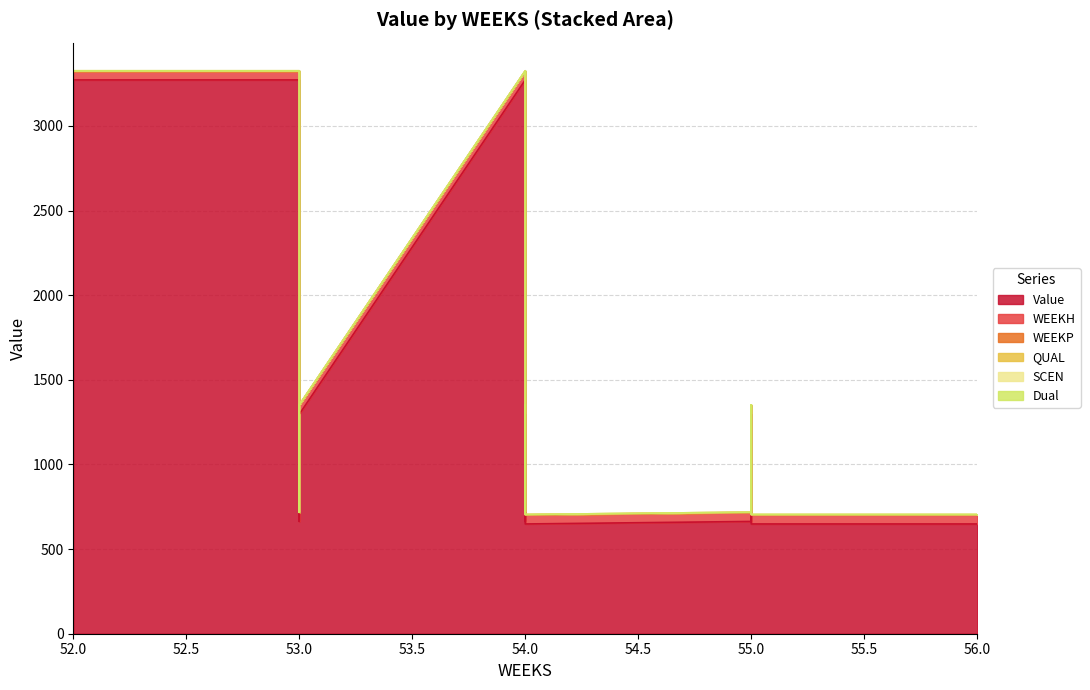

What is the total value across all series at 53?

3325.5